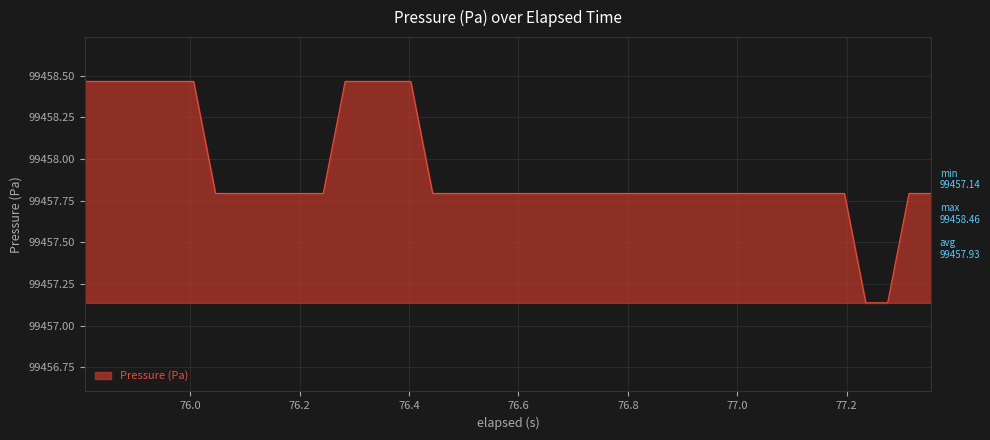

Does the chart display data point markers on the line(s)?

No